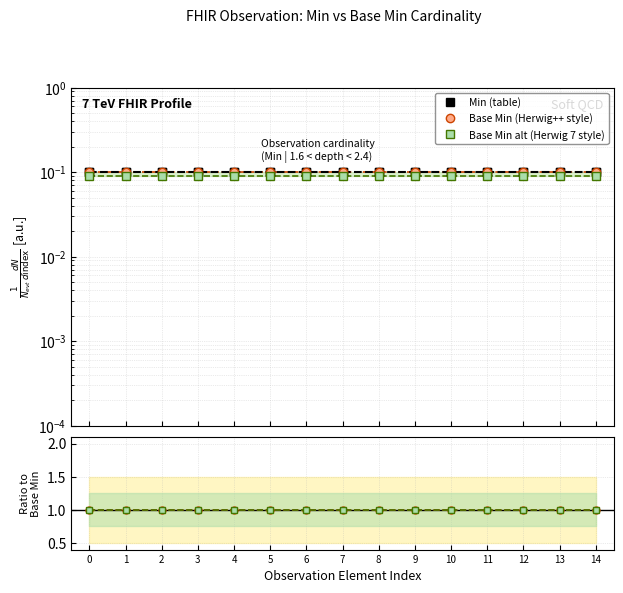

At how many categories does at least one series exceed 0?

15